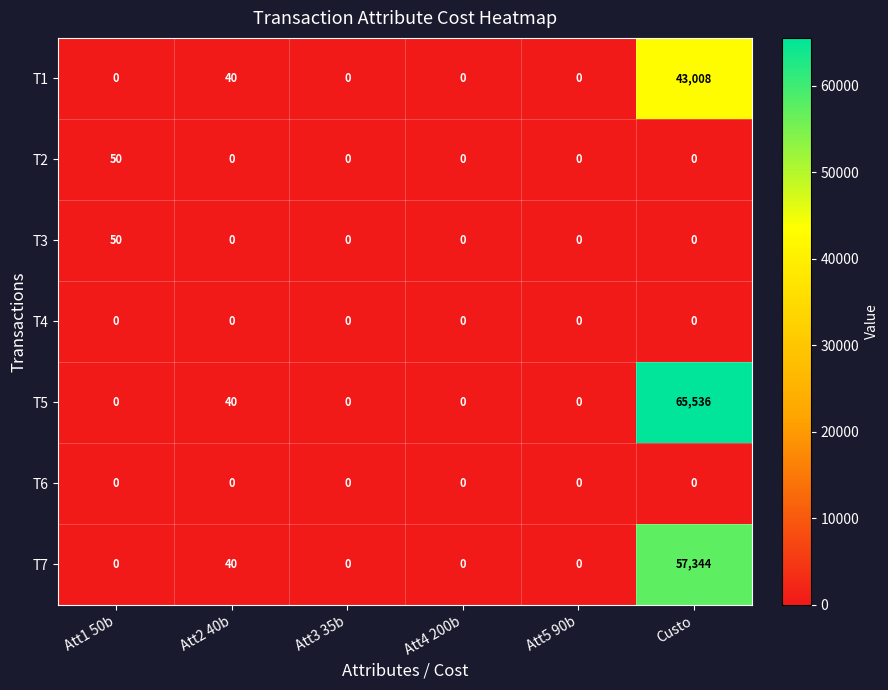

What is the average value of the T5 series?

10929